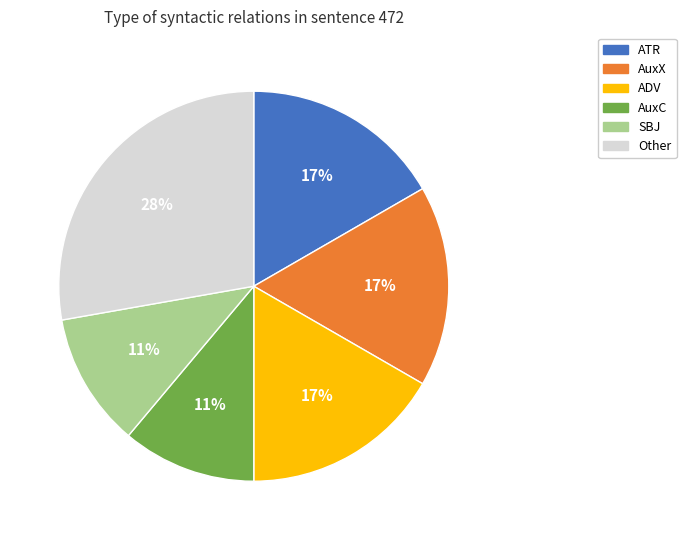

Which has a higher value, AuxC or ADV?

ADV